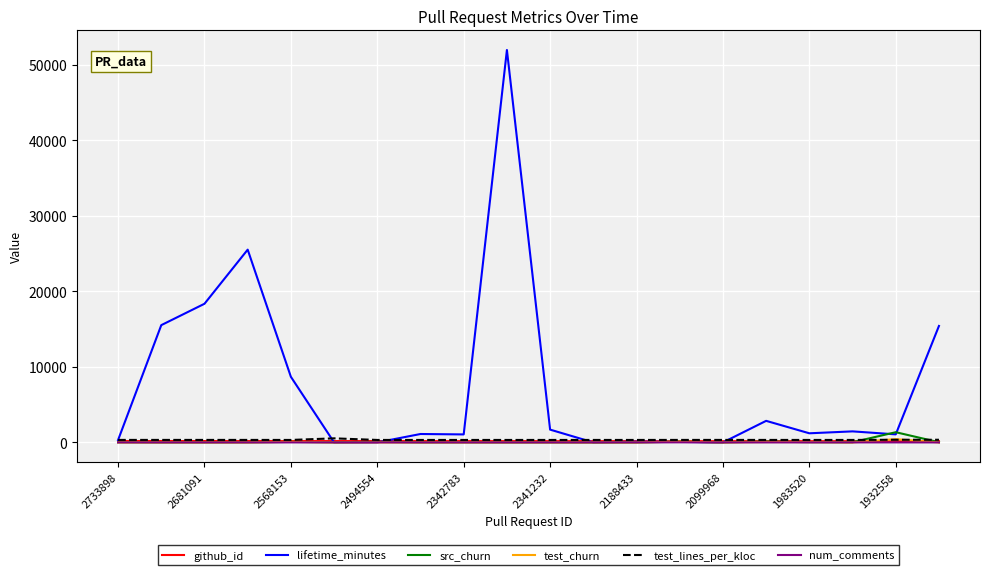

What is the maximum value for src_churn?

1353.0